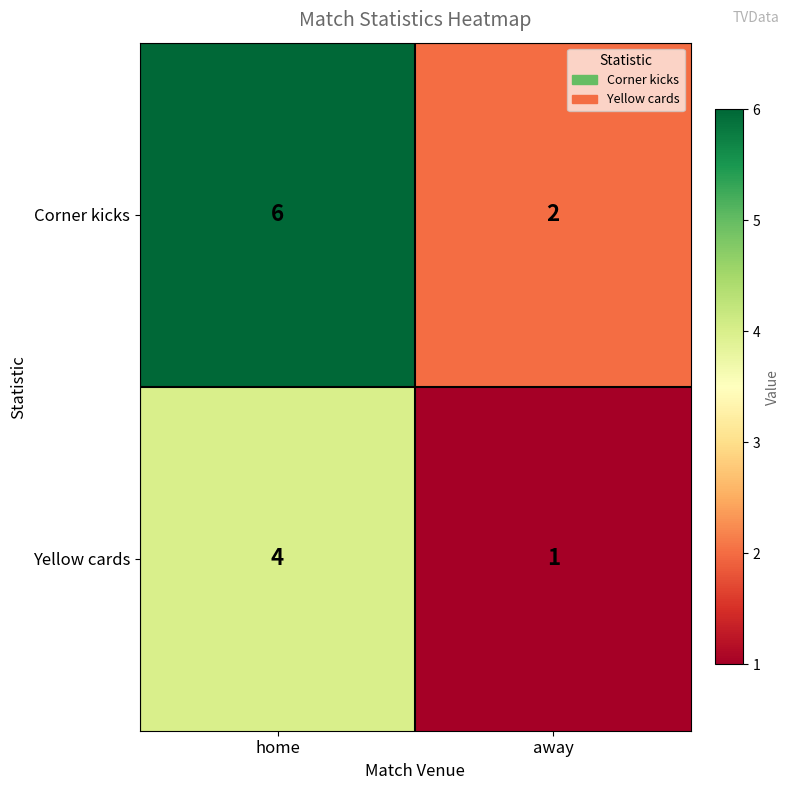

True or false: Corner kicks has a value of 6 at home.

True